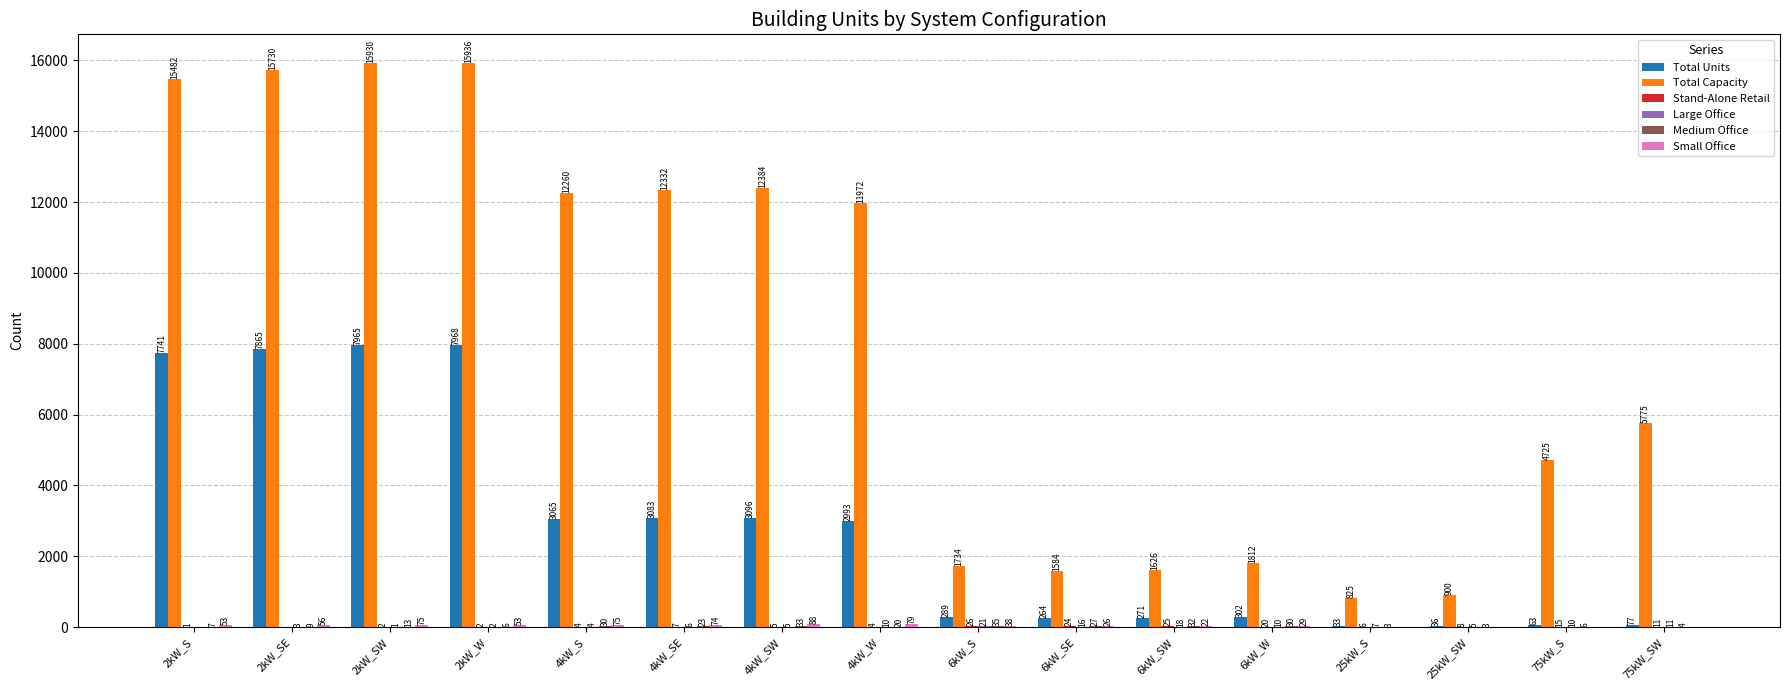

Where does the Total Capacity series first go above 11972?

2kW_S